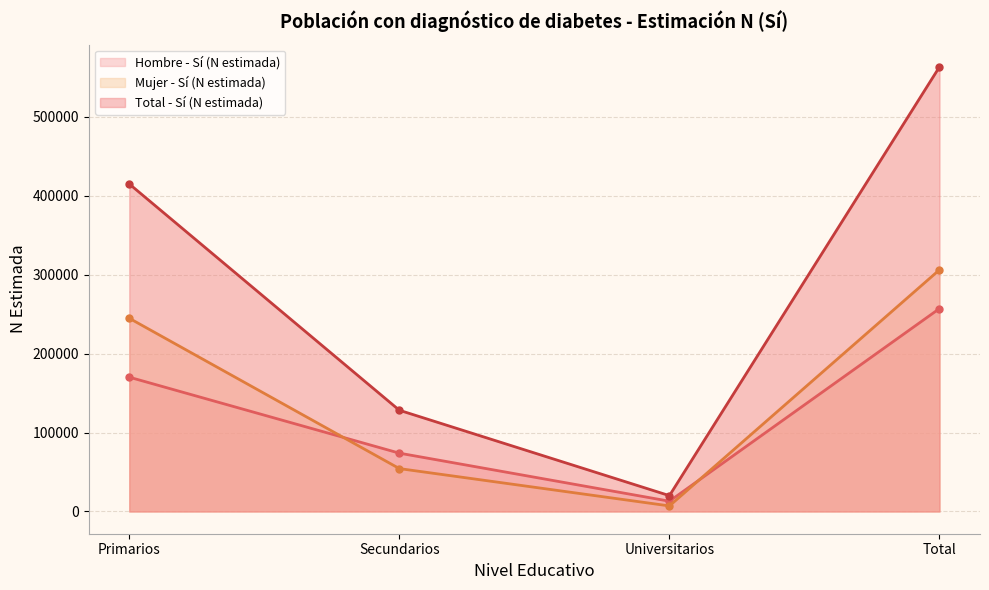

Reading left to right, extract all data points from this chart.

Hombre - Sí (N estimada): Primarios=170176	Secundarios=73916	Universitarios=13035	Total=257126
Mujer - Sí (N estimada): Primarios=244837	Secundarios=54361	Universitarios=7060	Total=306258
Total - Sí (N estimada): Primarios=415013	Secundarios=128276	Universitarios=20095	Total=563384